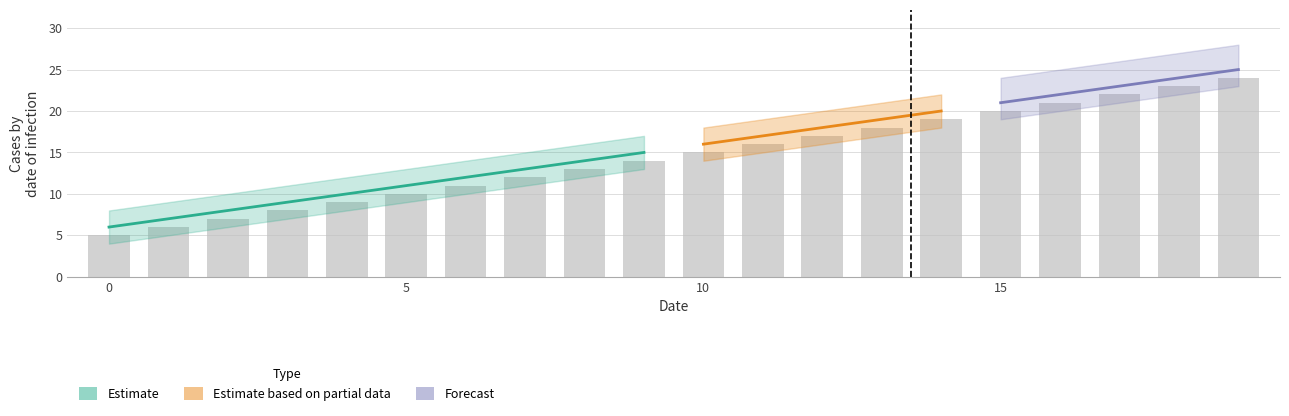

What is the difference between the highest and lowest values at 17?

5